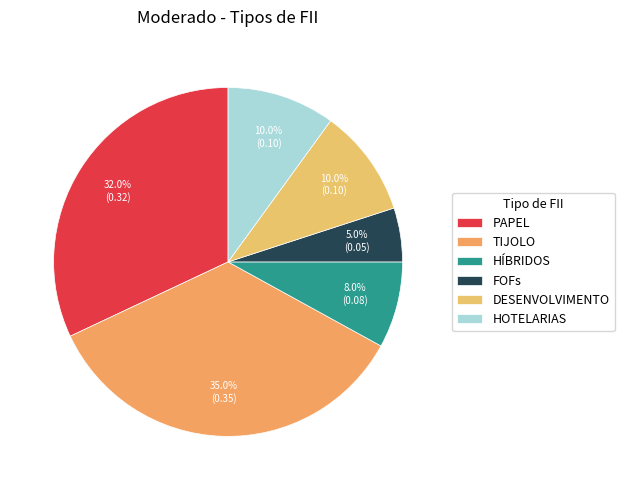

To the nearest percent, what is the difference between the largest and smallest slice percentages?

30%